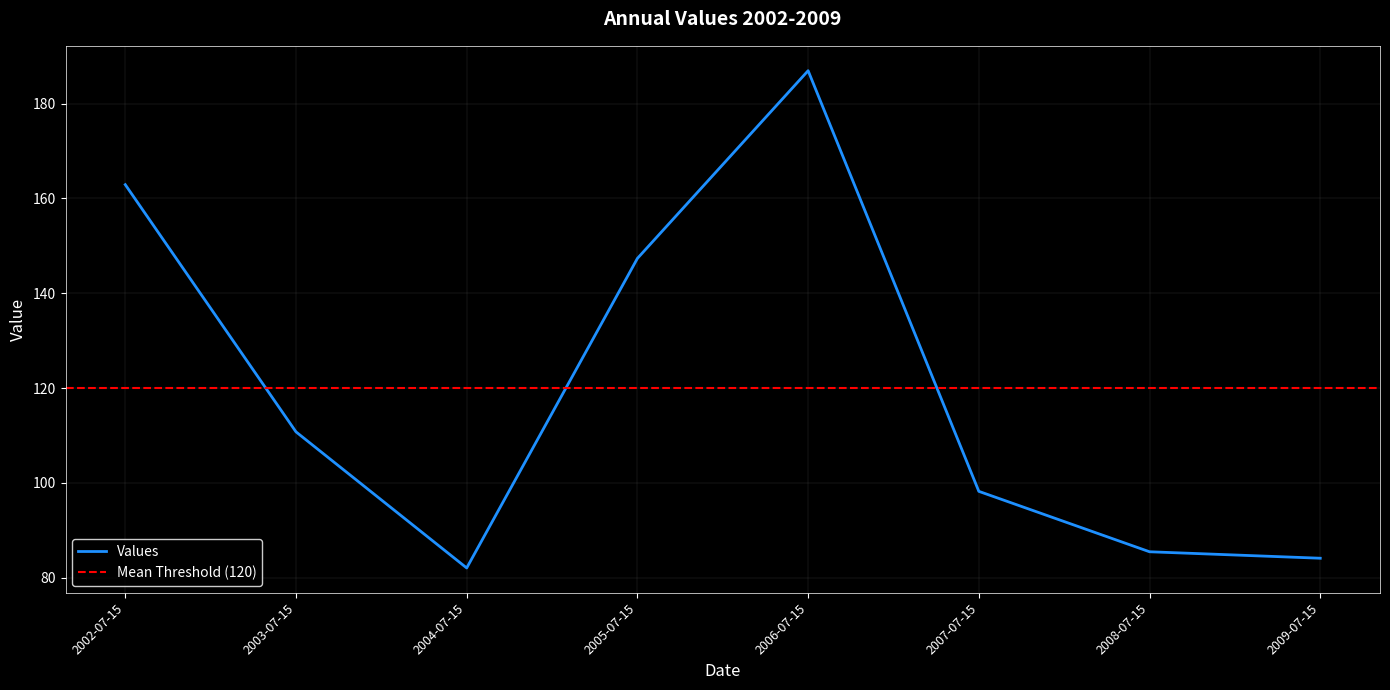

Where does the data first go above 110?

2002-07-15